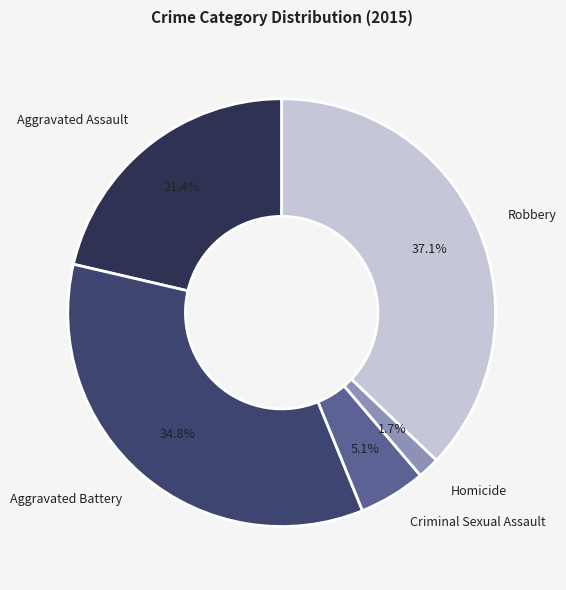

How many slices are in this pie chart?

5